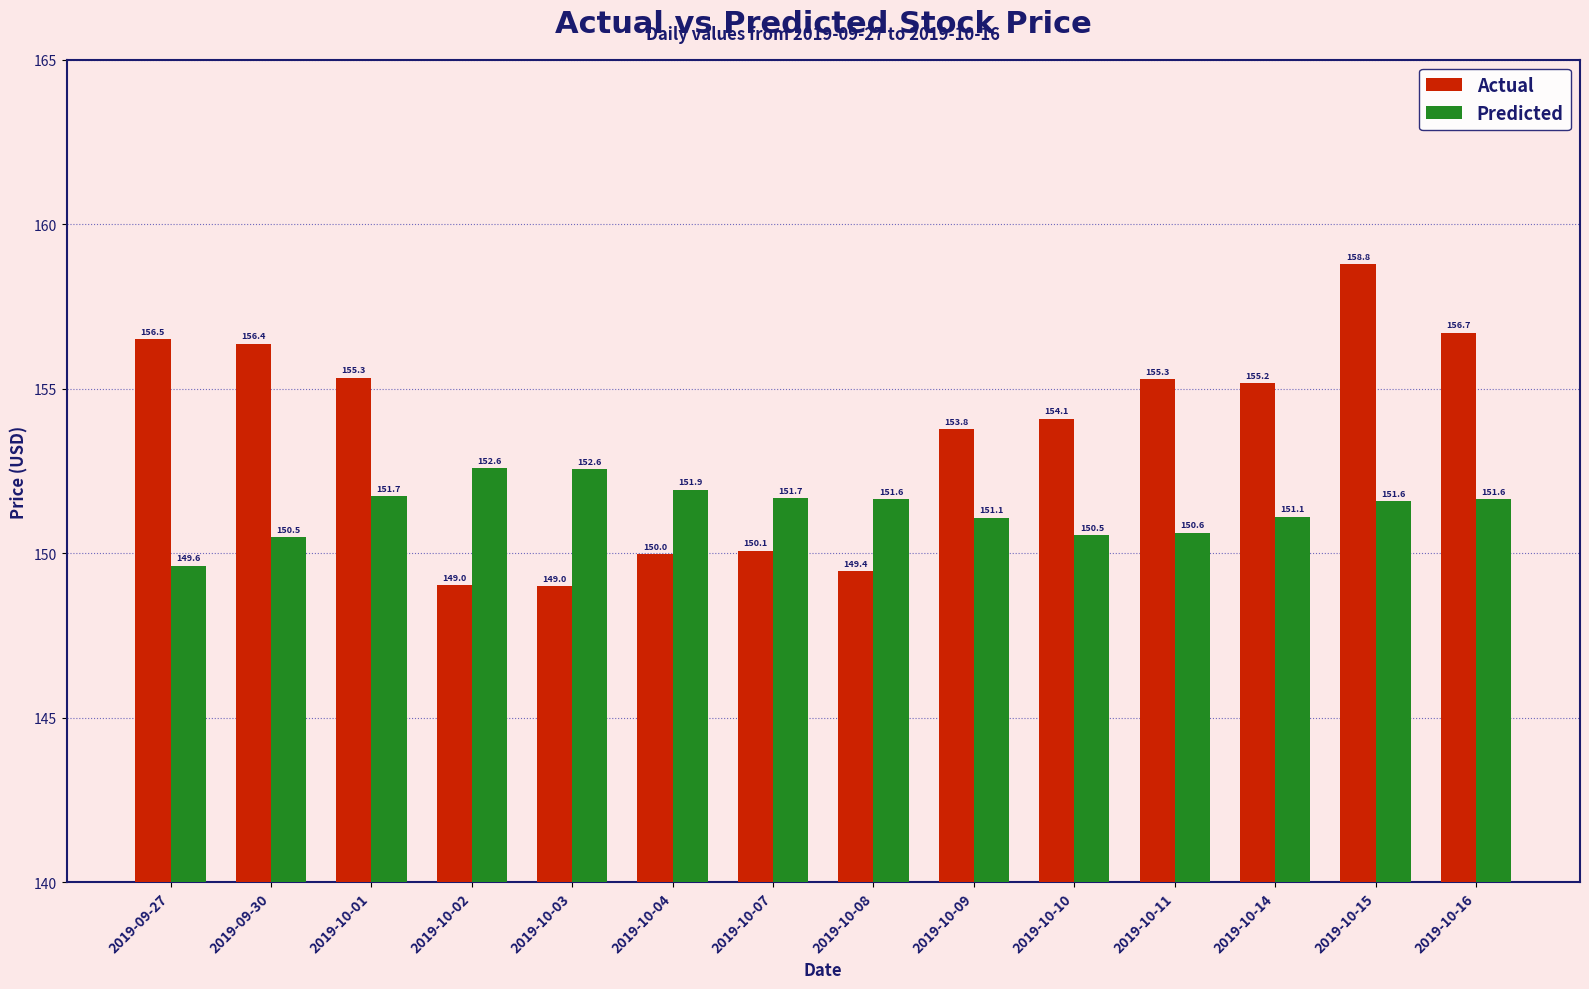

At which category is the sum across all series the highest?

2019-10-15